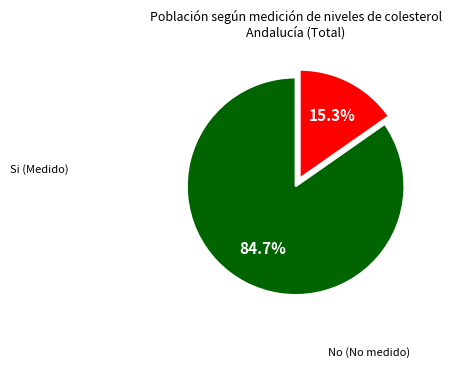

Does any single category account for the majority?

Yes